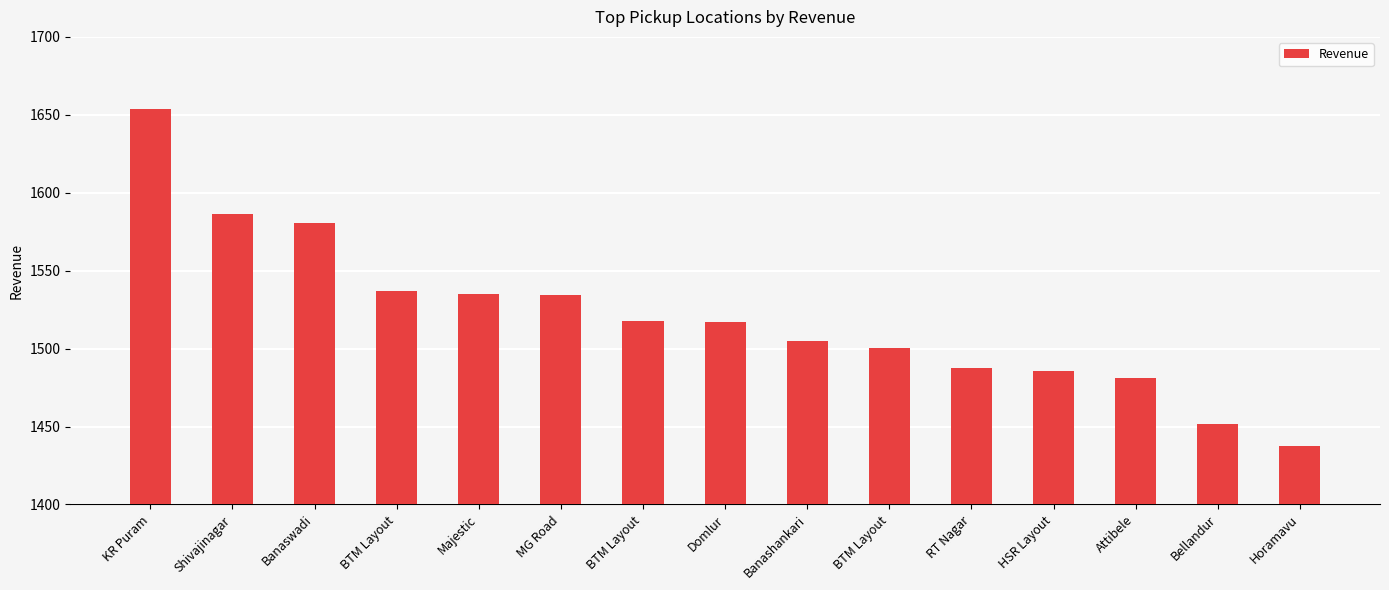

Count the number of data series in this chart.

1